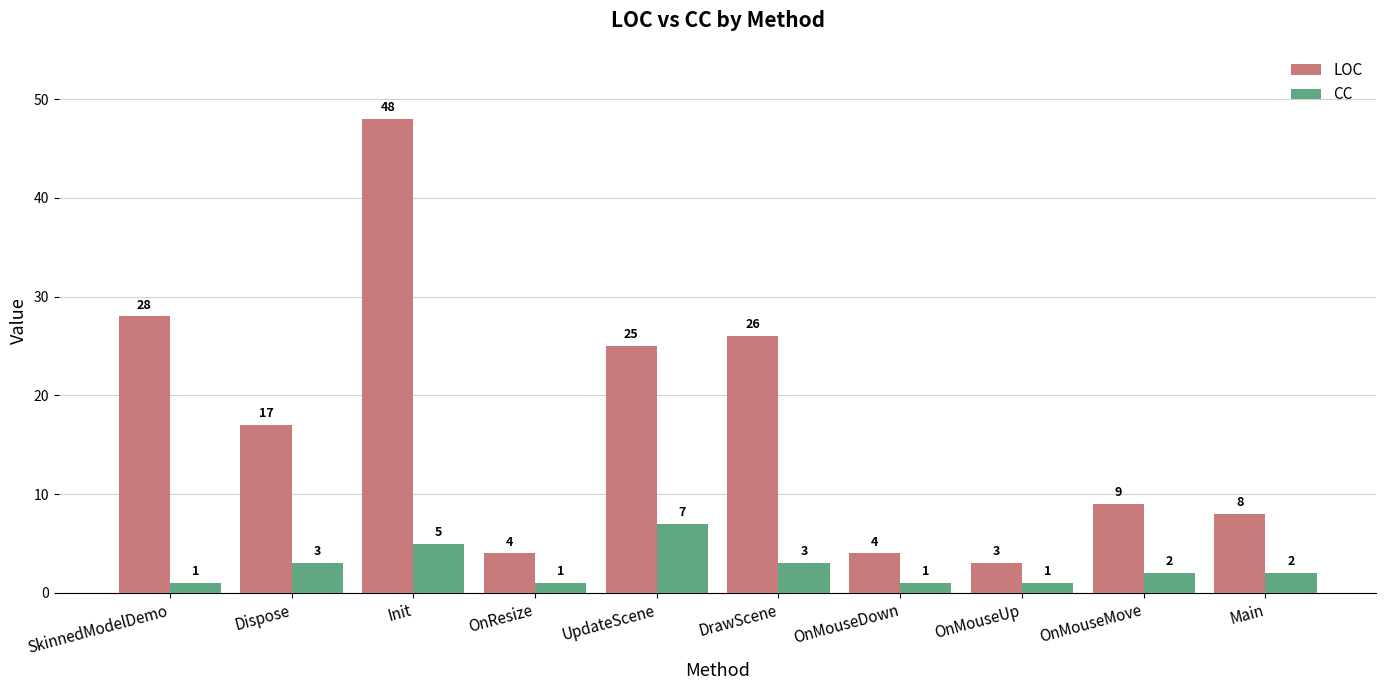

Reading right to left, list all the values displayed in this chart.

LOC: Main=8	OnMouseMove=9	OnMouseUp=3	OnMouseDown=4	DrawScene=26	UpdateScene=25	OnResize=4	Init=48	Dispose=17	SkinnedModelDemo=28
CC: Main=2	OnMouseMove=2	OnMouseUp=1	OnMouseDown=1	DrawScene=3	UpdateScene=7	OnResize=1	Init=5	Dispose=3	SkinnedModelDemo=1